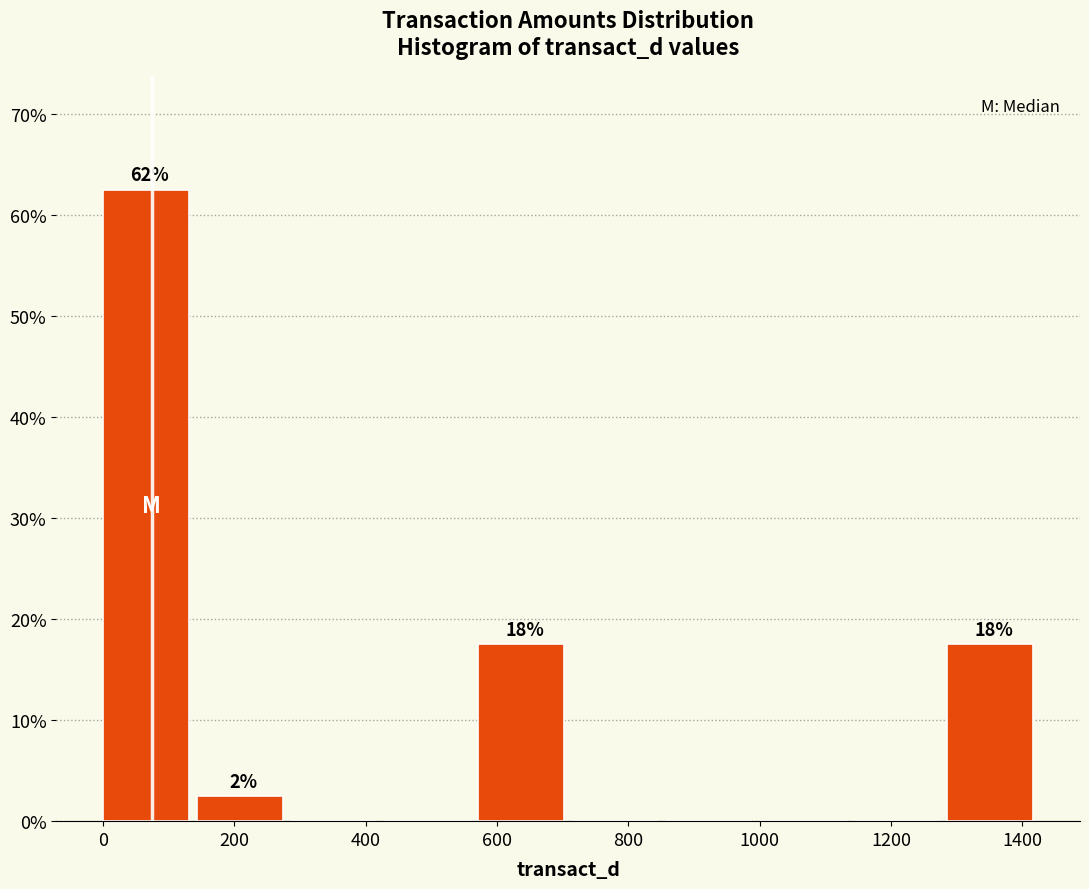

Which range on the x-axis has the tallest bar?

0 to 140